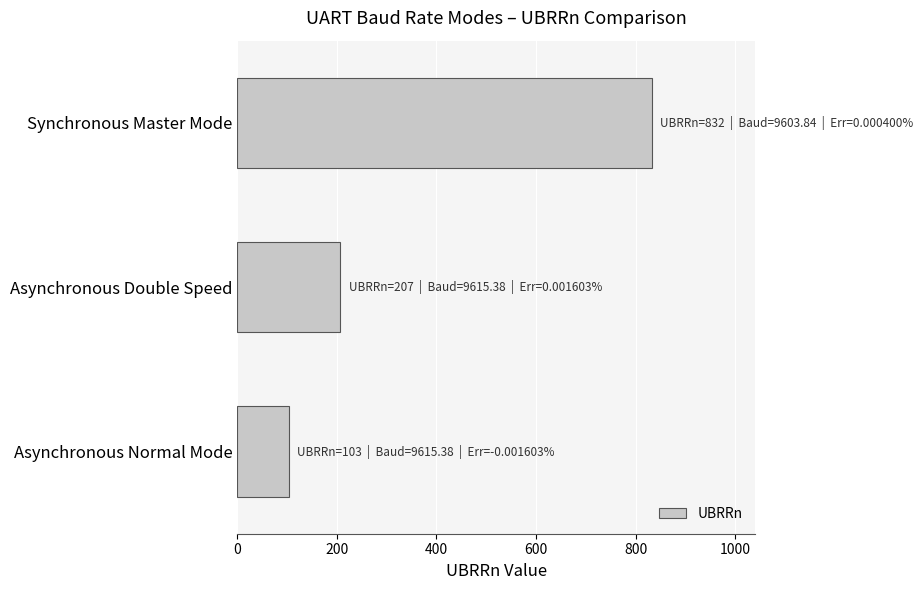

What is the greatest value displayed?

832